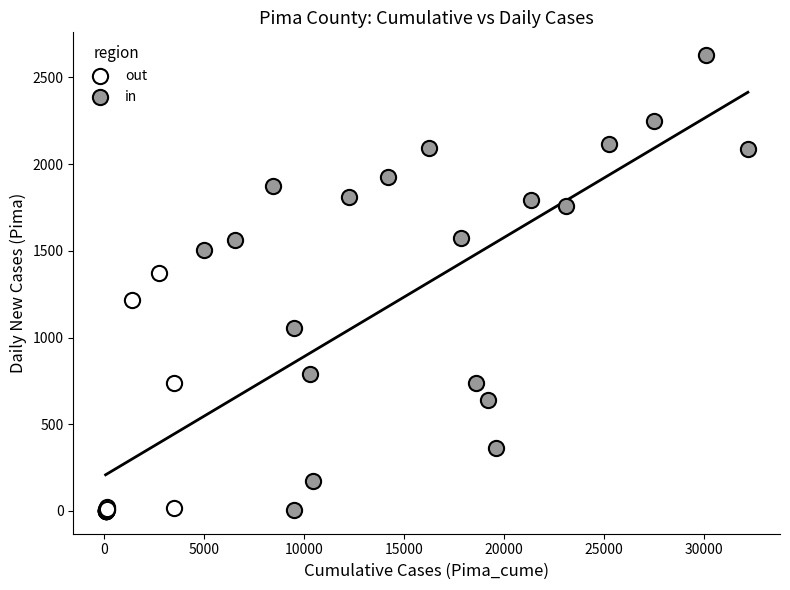

Which series has the largest Y range (max minus min)?

in